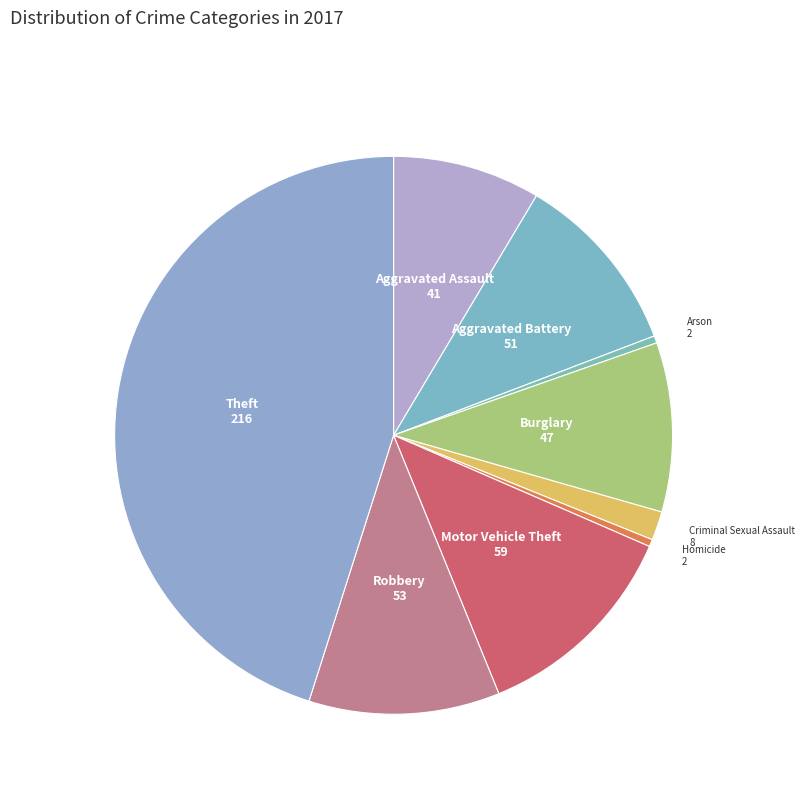

Is it true that Robbery is 24% of the pie?

False